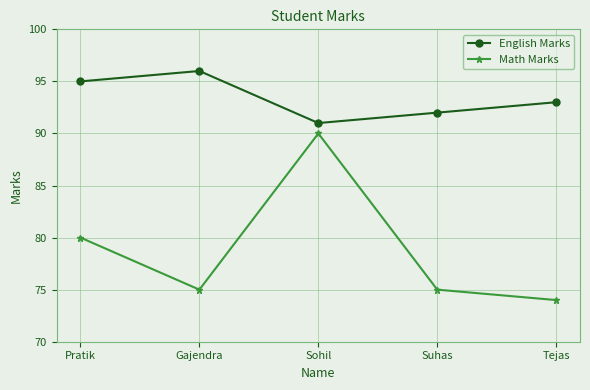

What is the difference between the maximum and minimum values in the Math Marks series?

16